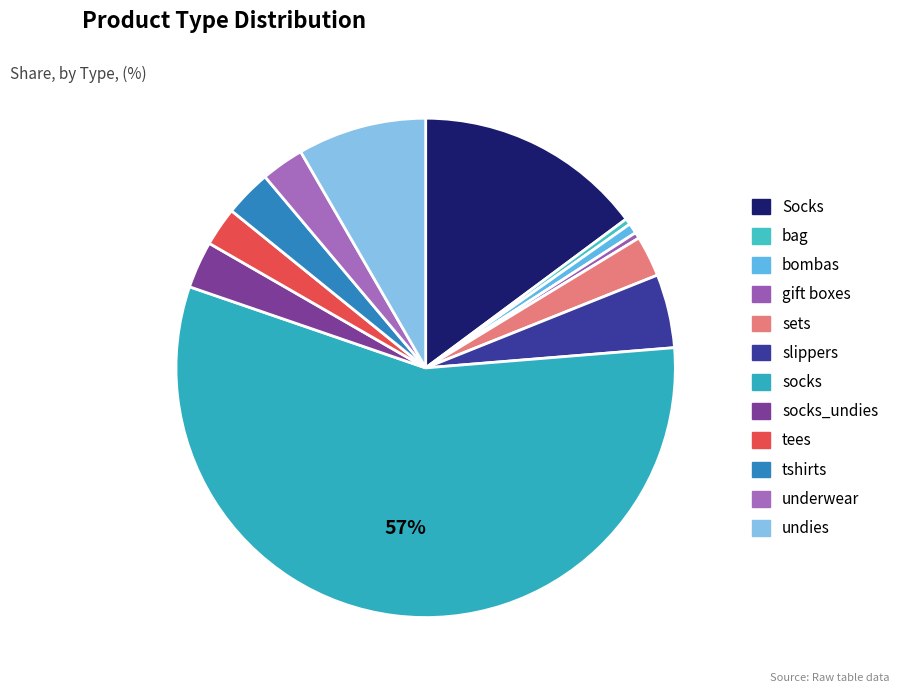

The socks_undies slice represents 1% of the pie. True or false?

False